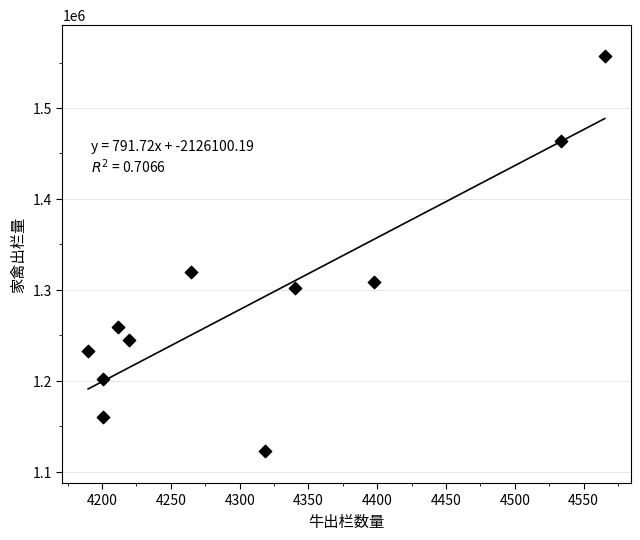

What Y value in the scatter plot is closest to 1339718?

1319534.2